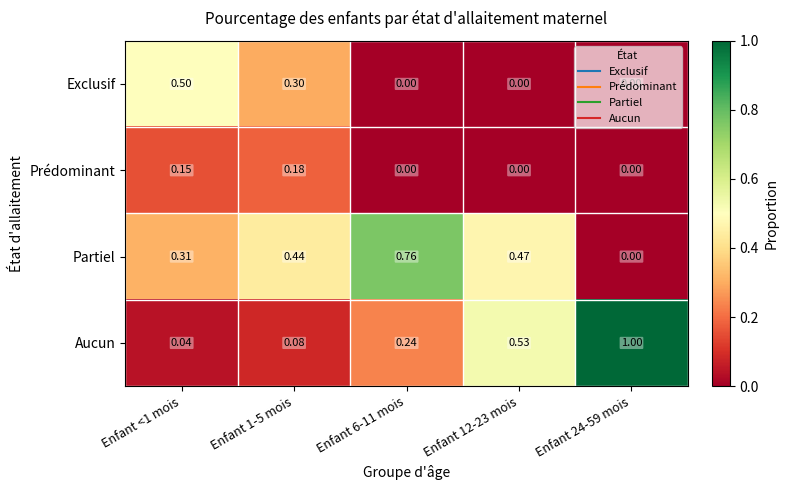

Which series has the widest spread of values?

Aucun